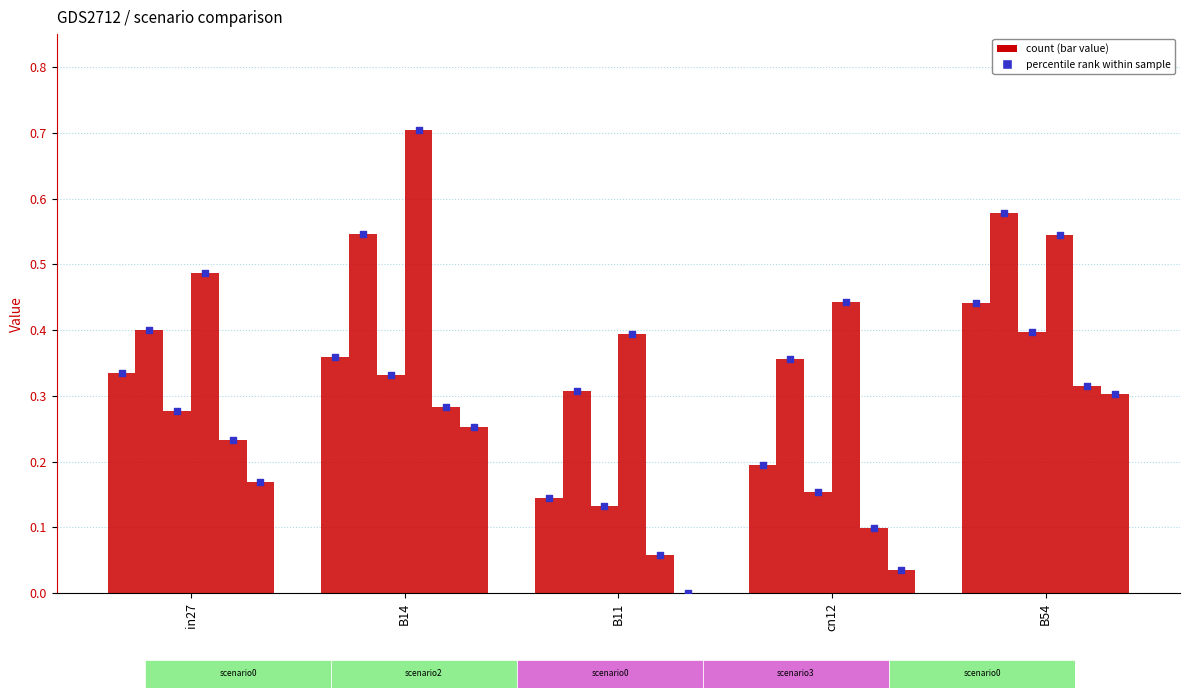

Which series reaches the maximum Y coordinate?

job527_scenario3_1057